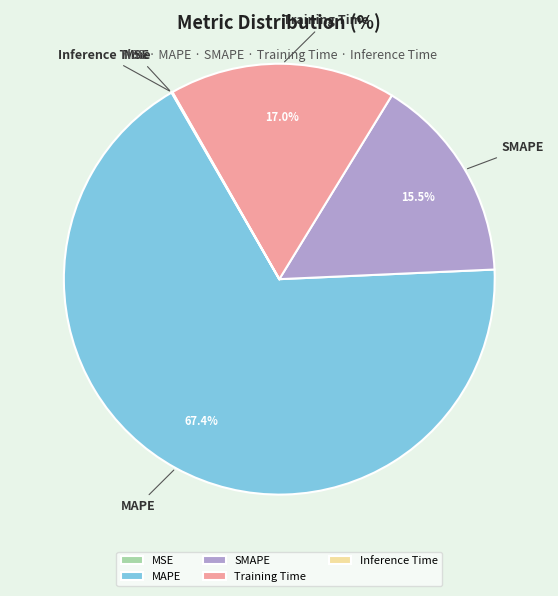

Which slice is the largest?

MAPE